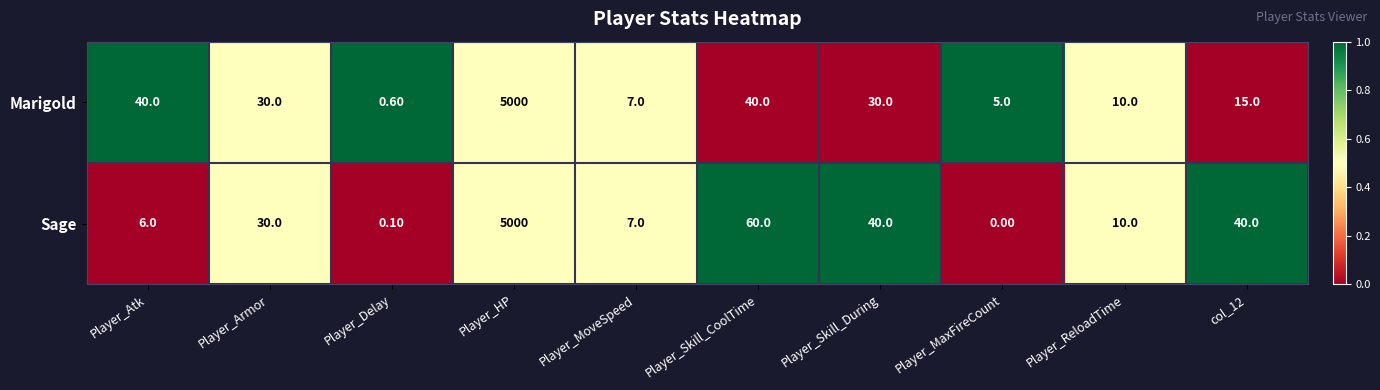

Which series has the largest range (max minus min)?

Sage